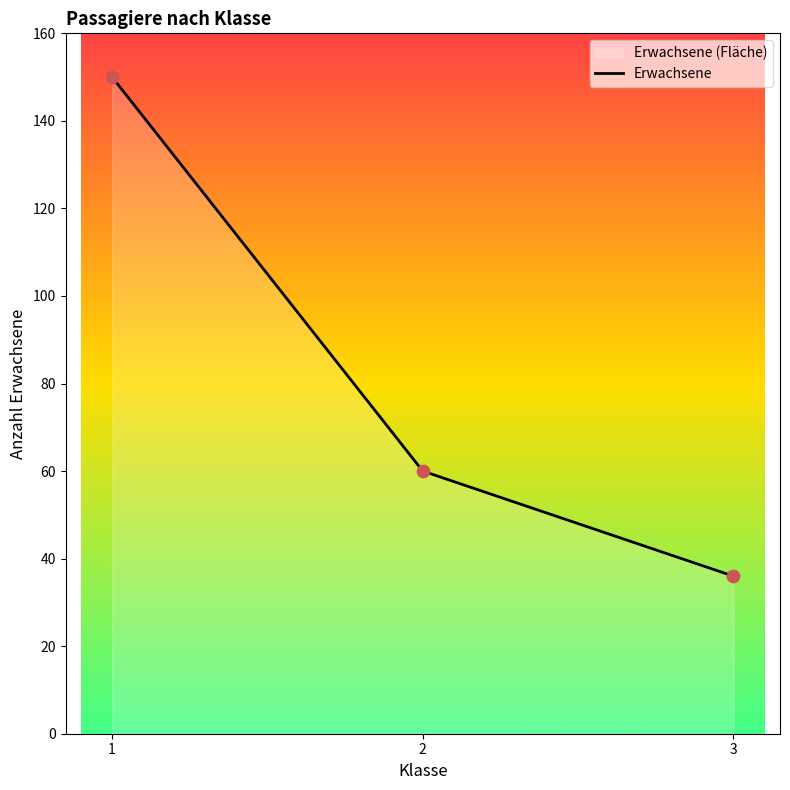

What is the change in value from 1 to 2?

-90